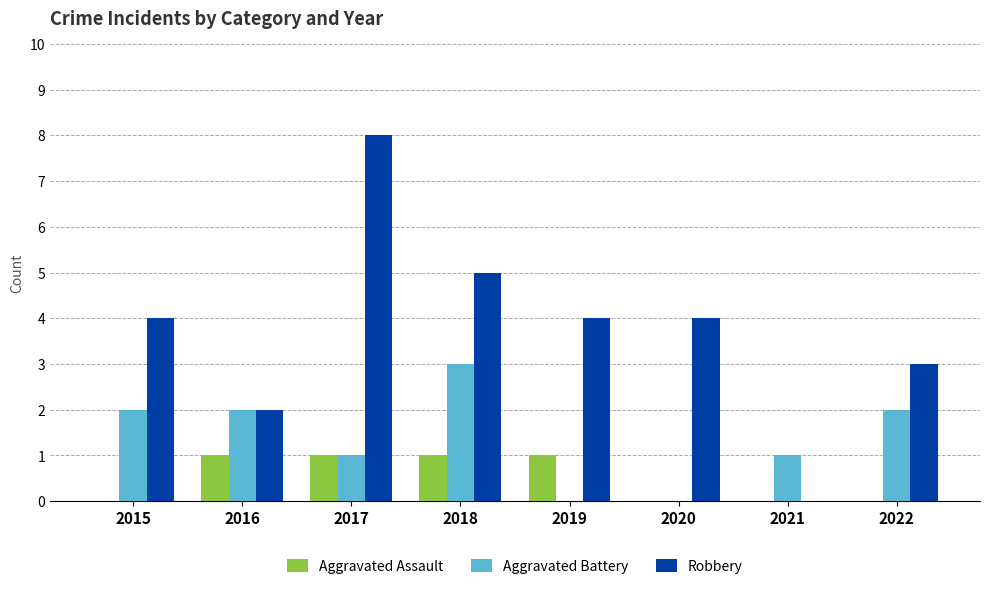

What is the sum of the Aggravated Assault values at 2016 and 2019?

2